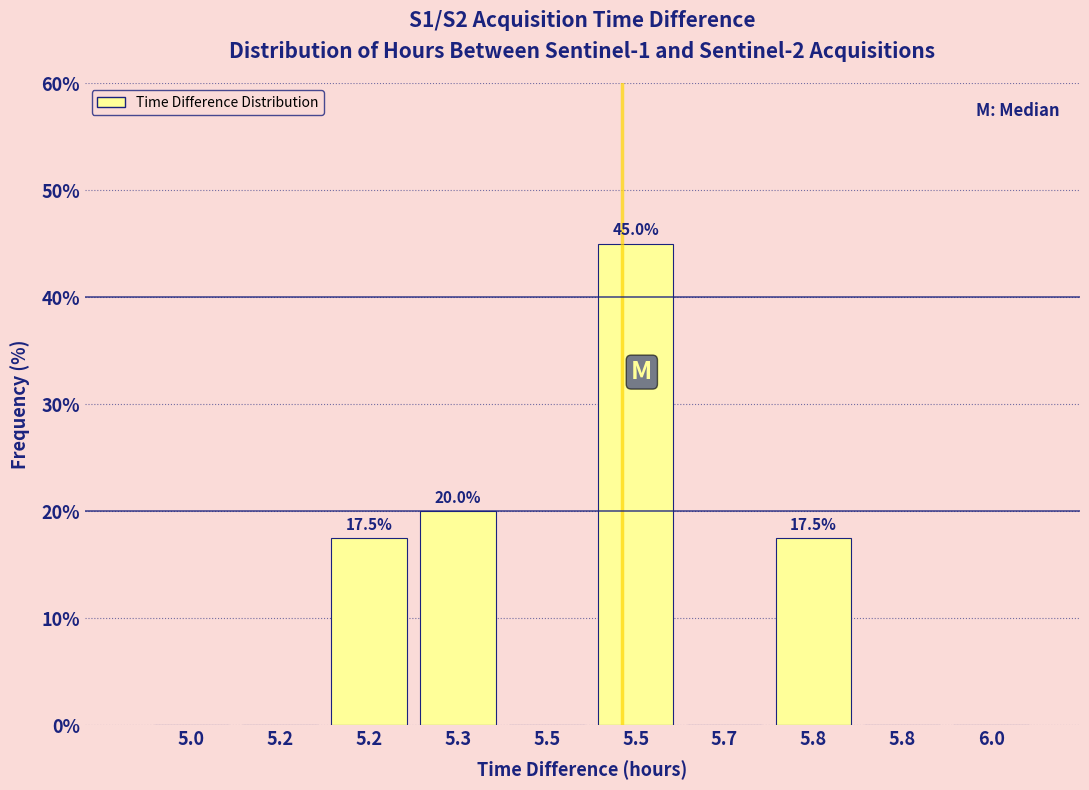

Are the bars horizontal?

No